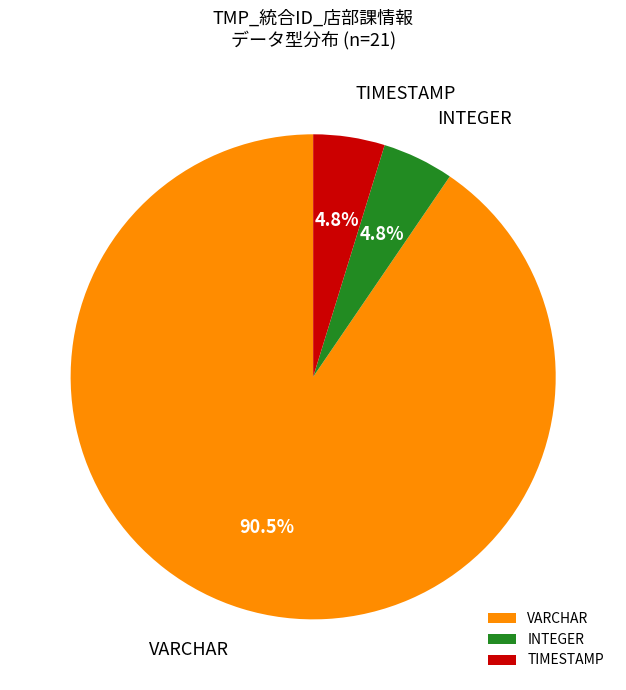

How many slices are in this pie chart?

3